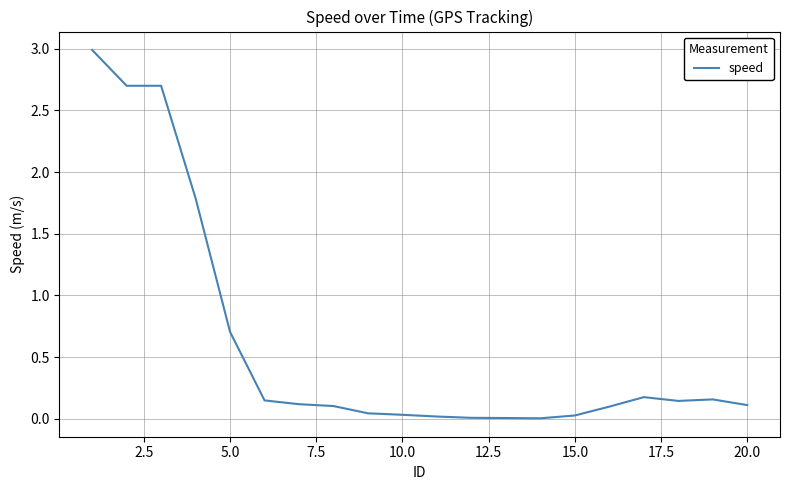

What is the difference between the maximum and minimum values?

3.0